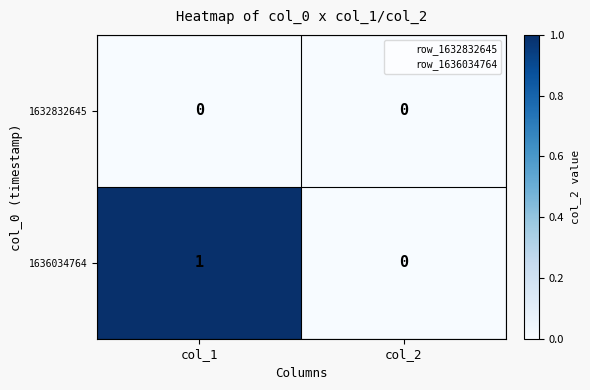

Which series has the largest total across all categories?

1636034764